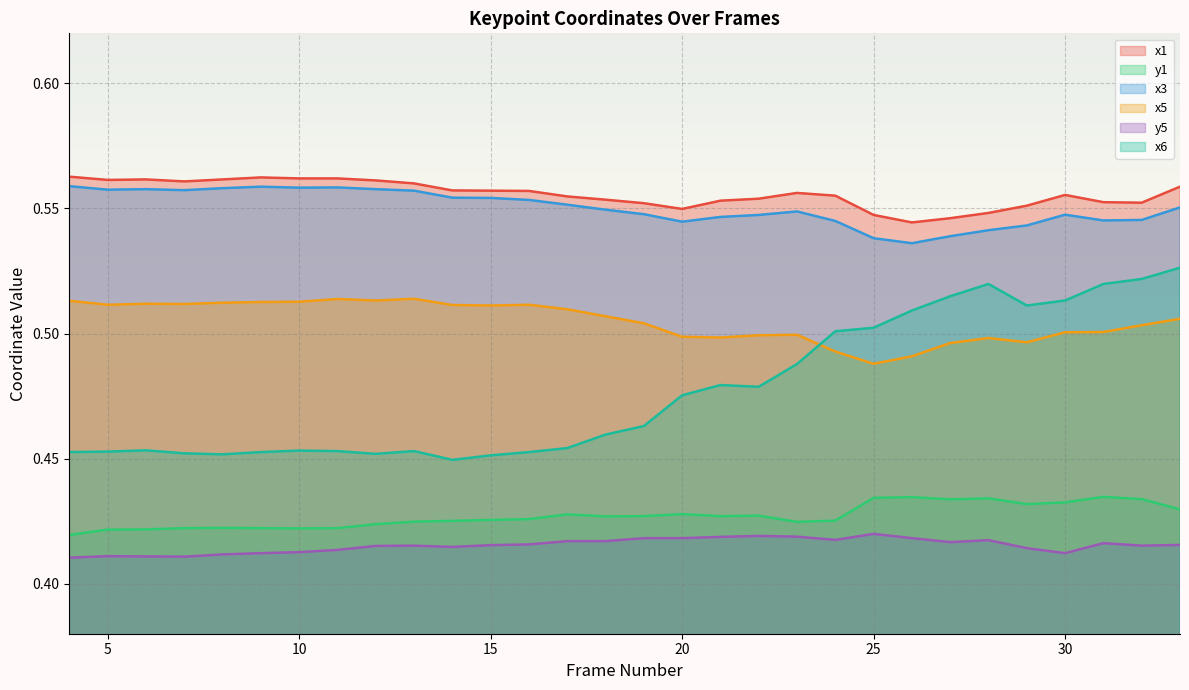

How many lines are shown in the chart?

6